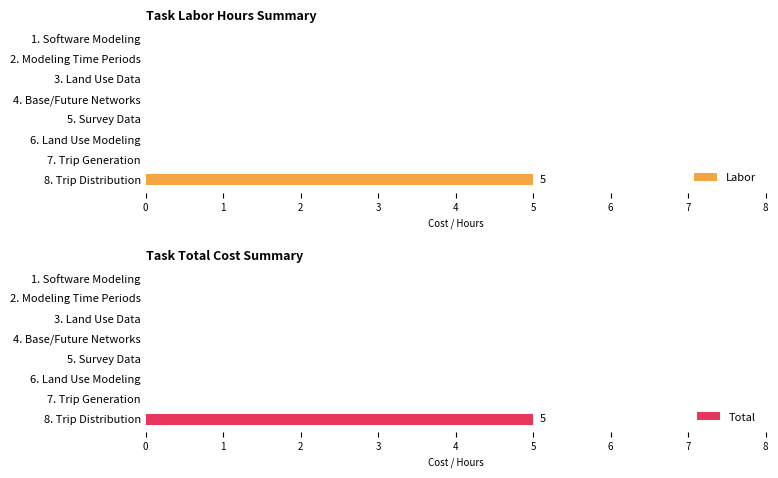

The Labor series shows 0 at 2. Modeling Time Periods. True or false?

True